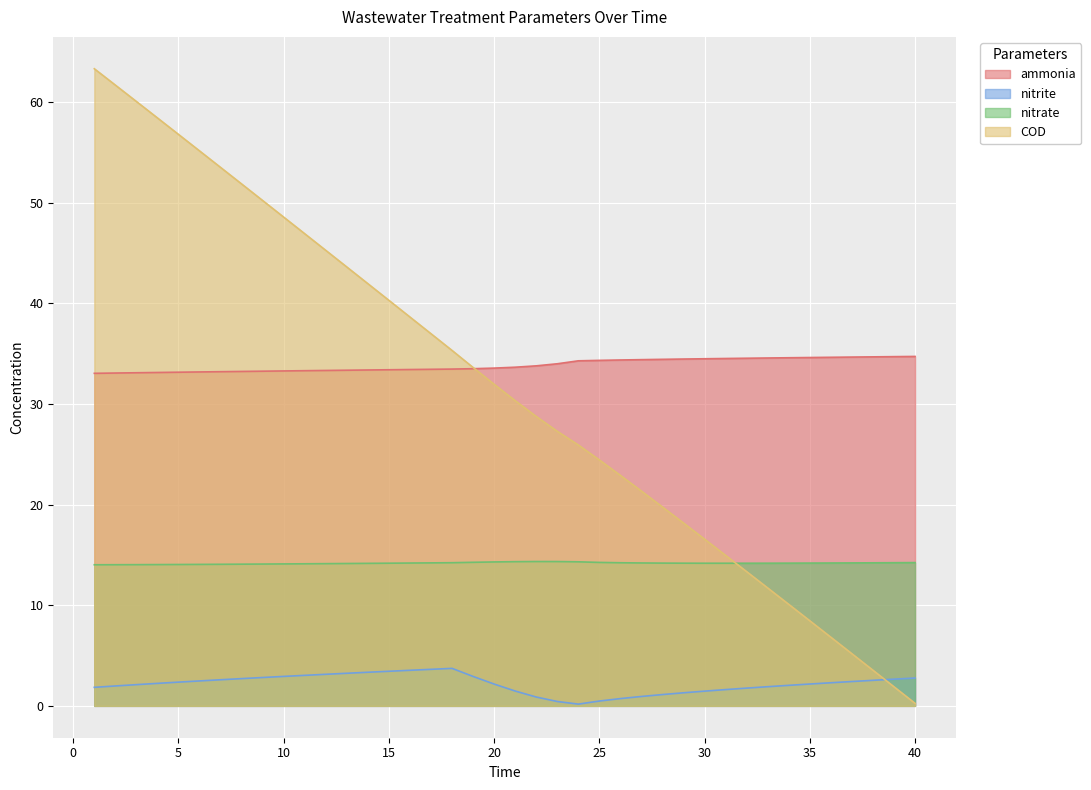

List the series in order of their peak value, highest first.

COD, ammonia, nitrate, nitrite